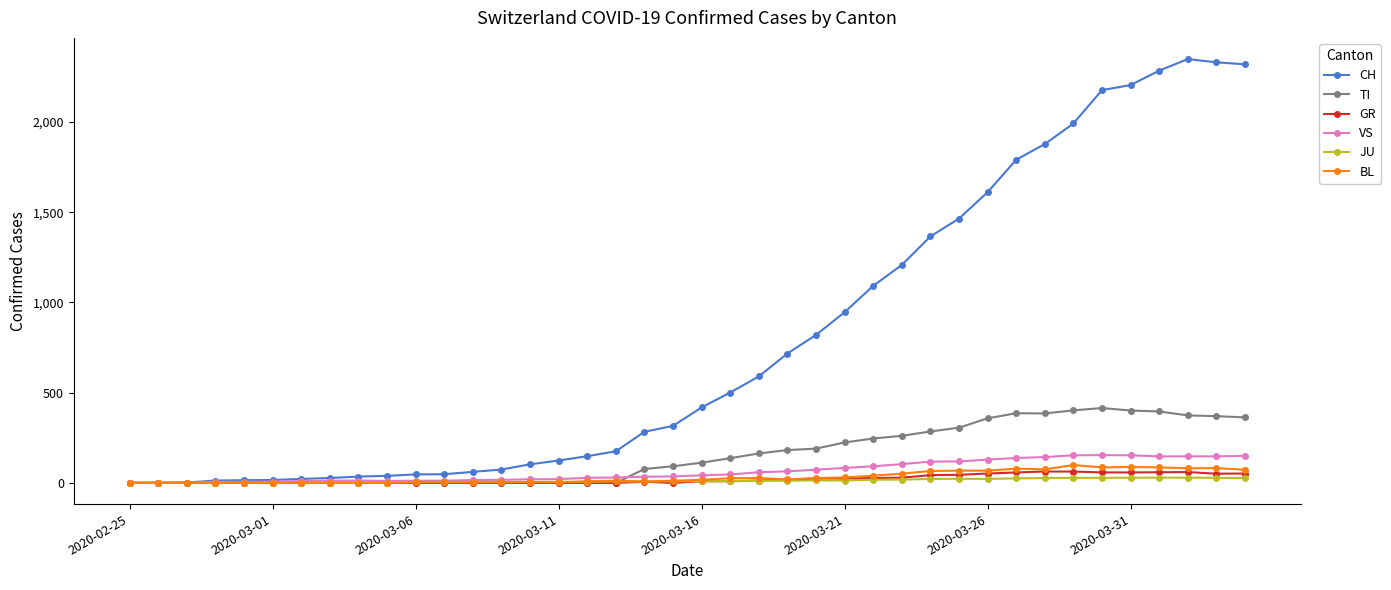

Which series ends up on top after the final intersection of JU and BL?

BL